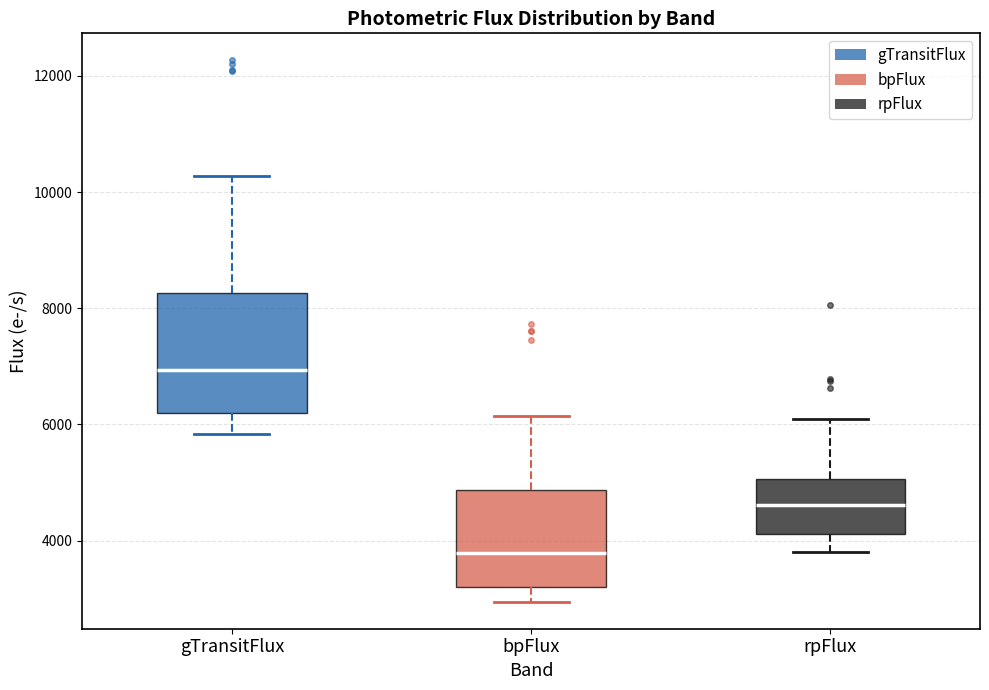

Reading left to right, read every box against the y-axis: the position of its median line, the range the box covers, and the ends of its whiskers. The values are not printed on the chart, so give them approximately, as read against the axis.

gTransitFlux: median 7000, box 6200 to 8200, whiskers 5800 to 10200
bpFlux: median 3800, box 3200 to 4800, whiskers 3000 to 6200
rpFlux: median 4600, box 4200 to 5000, whiskers 3800 to 6000